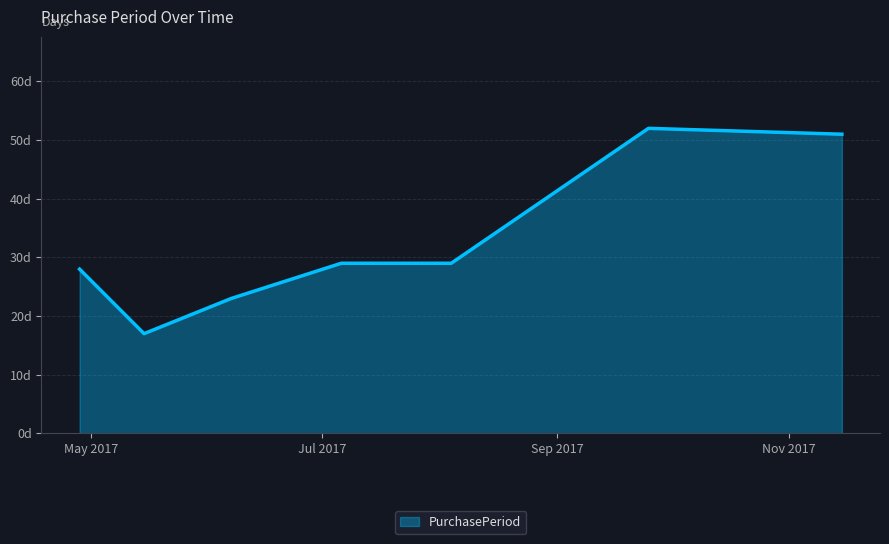

Does the chart have visible grid lines?

Yes